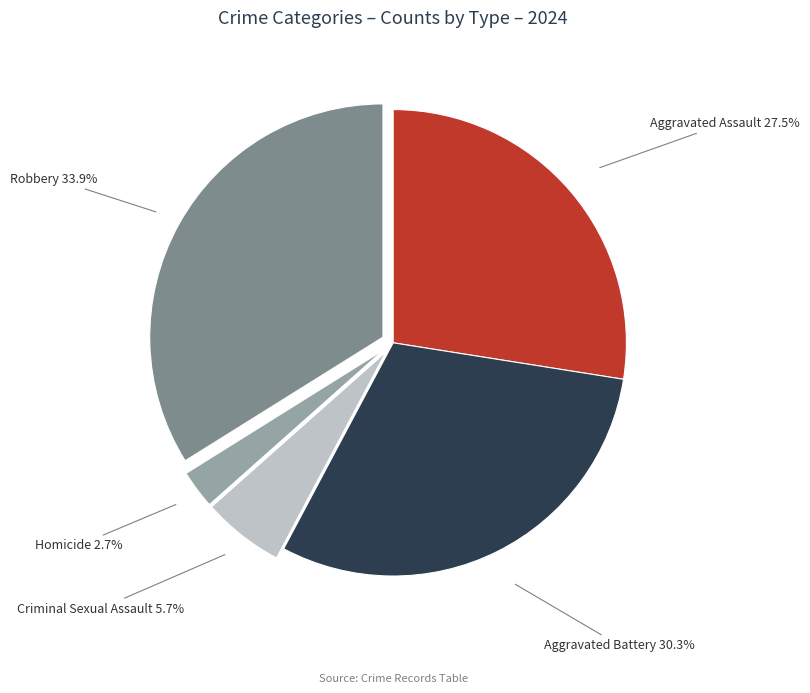

Is there a majority slice in this chart?

No